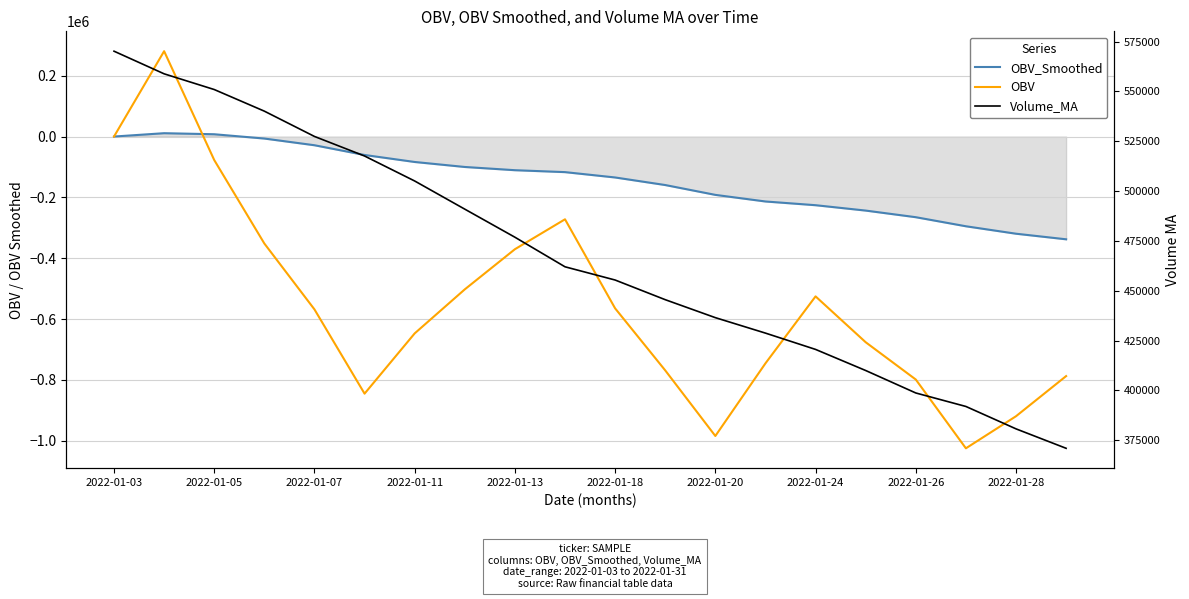

What is the label of the 20th point from the right?

2022-01-03